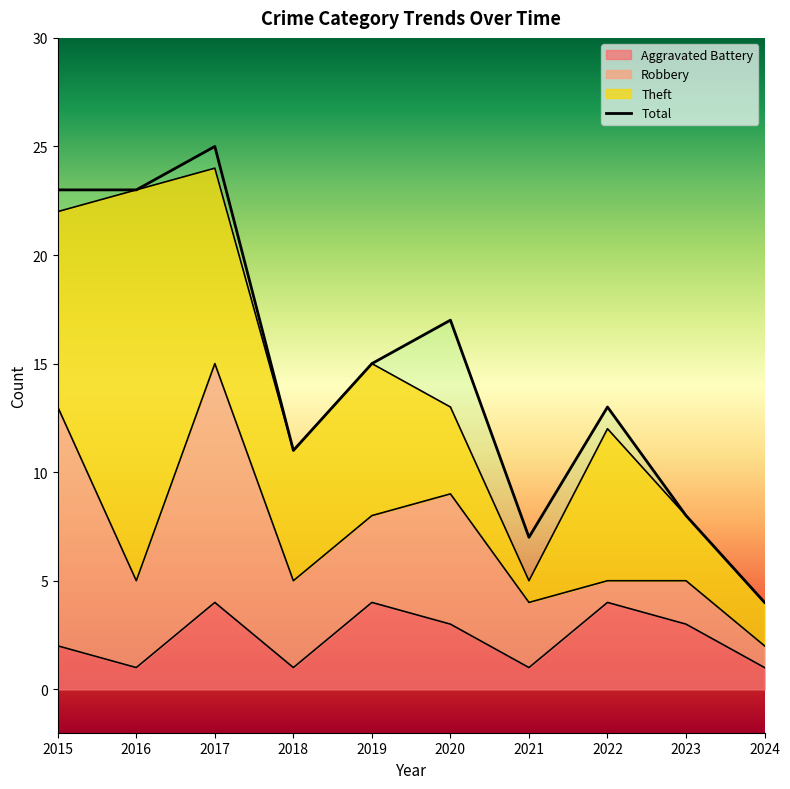

Which series has the widest spread of values?

Total